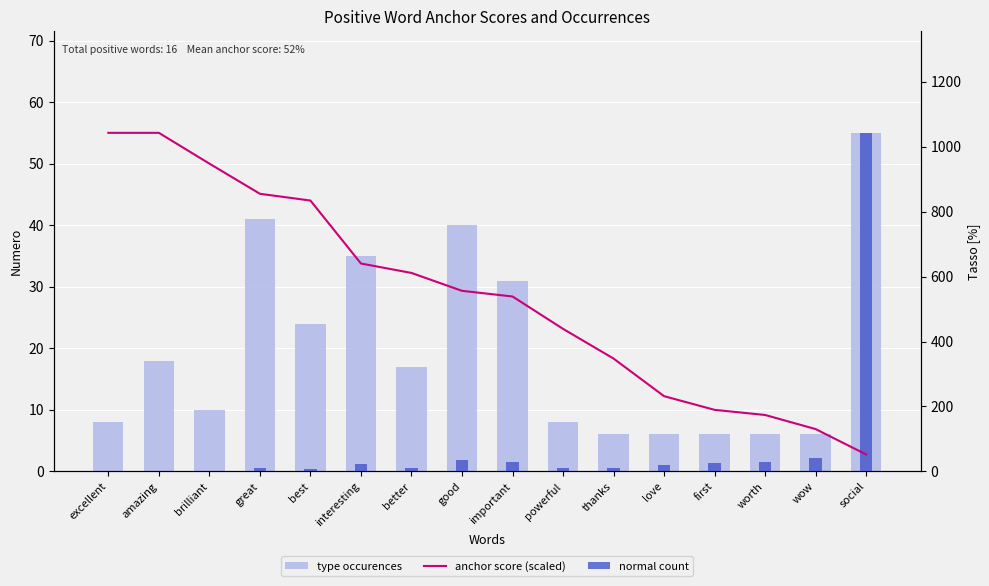

Where is type occurences nearest to the value 30?

important